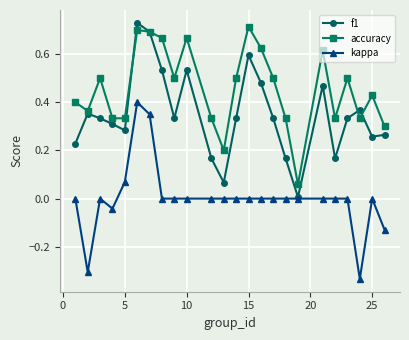

True or false: accuracy has more than 2 interior local peaks.

True